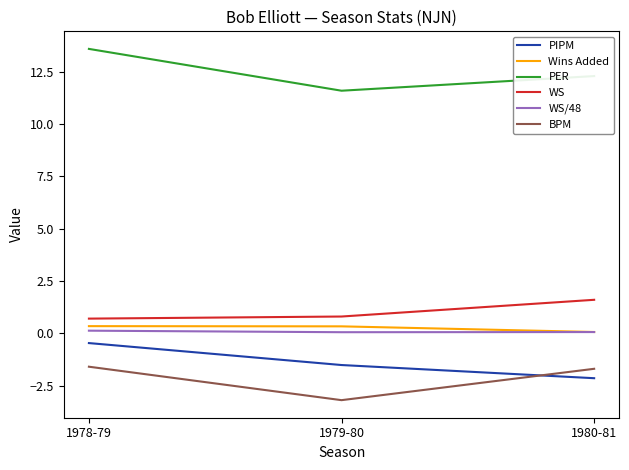

Which category has the lowest value across all series?

1979-80